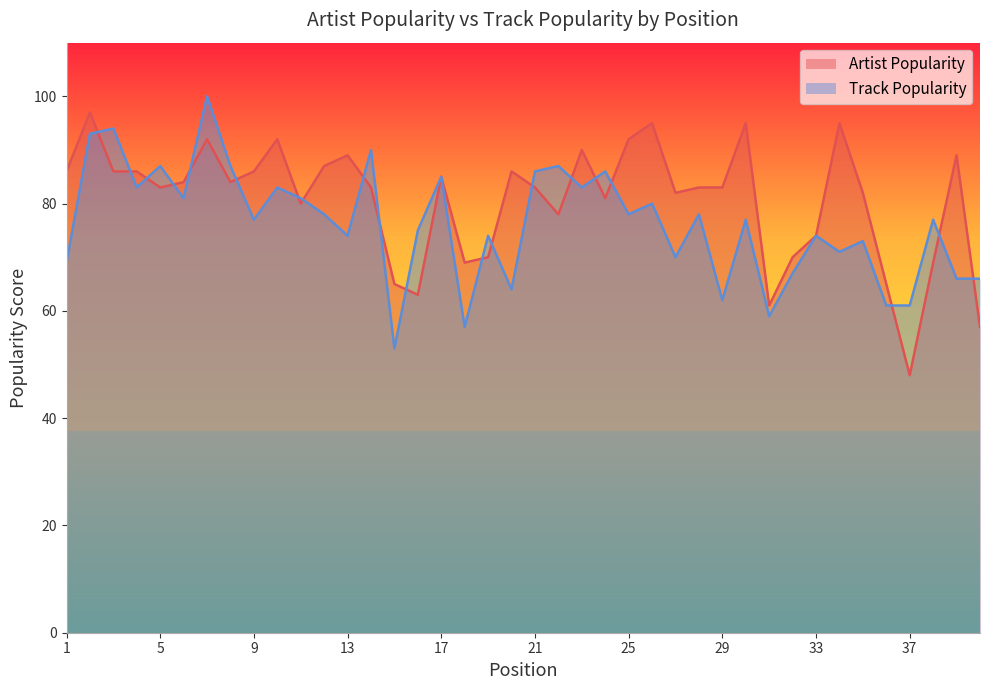

How many interior local peaks does the Track Popularity series have?

15